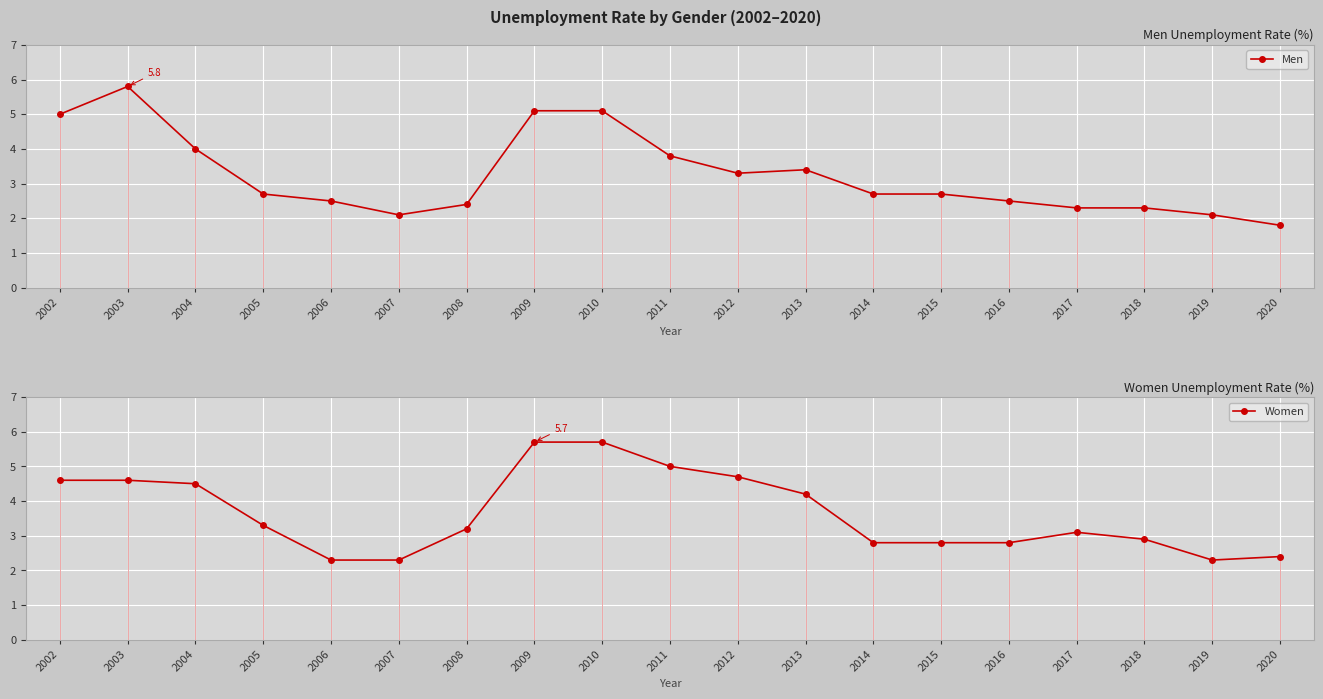

What is the difference between the second highest and minimum values in the Women series?

3.4